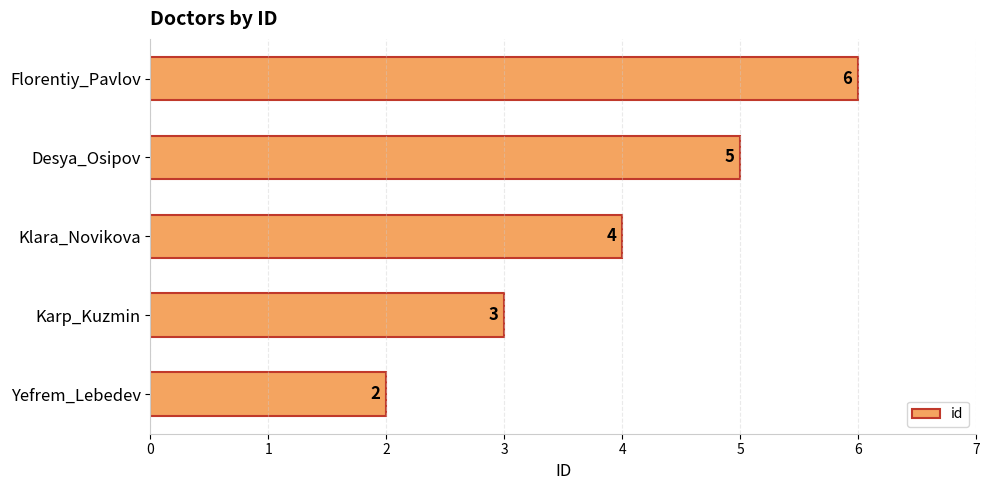

How many values are below 4?

2